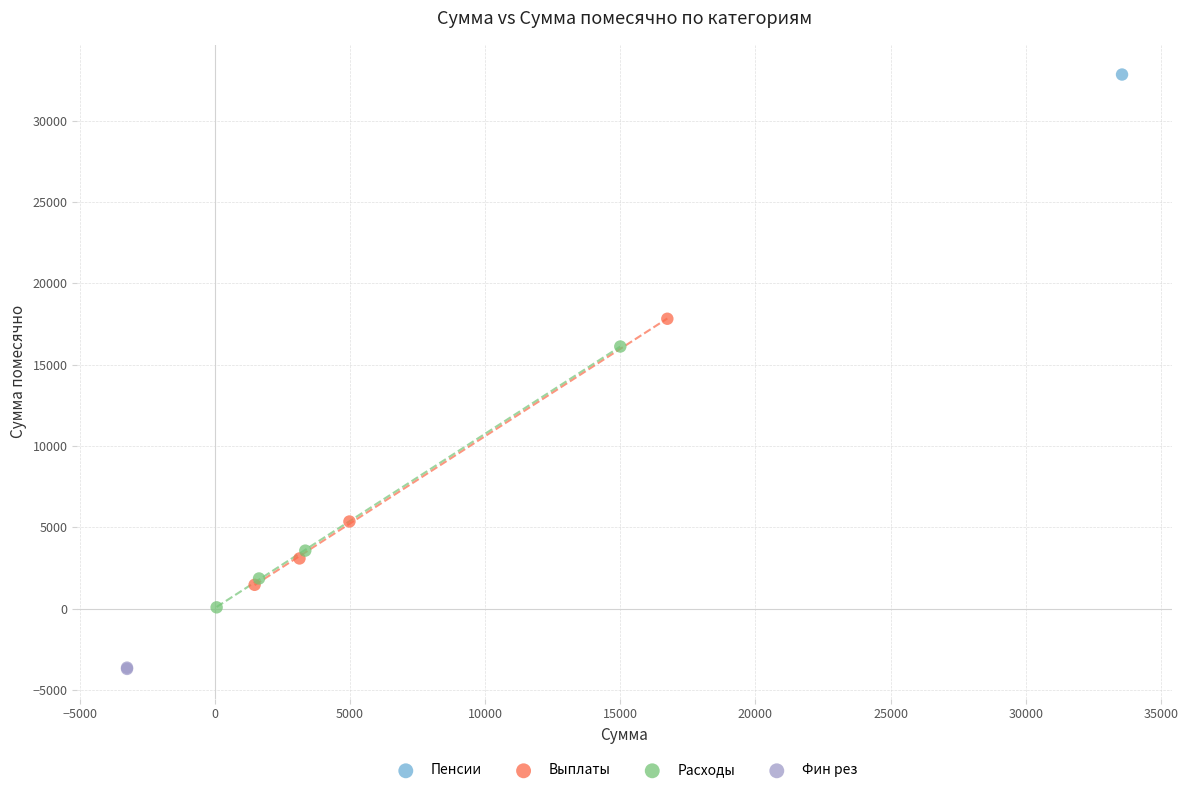

Which series contains the highest Y value?

Пенсии